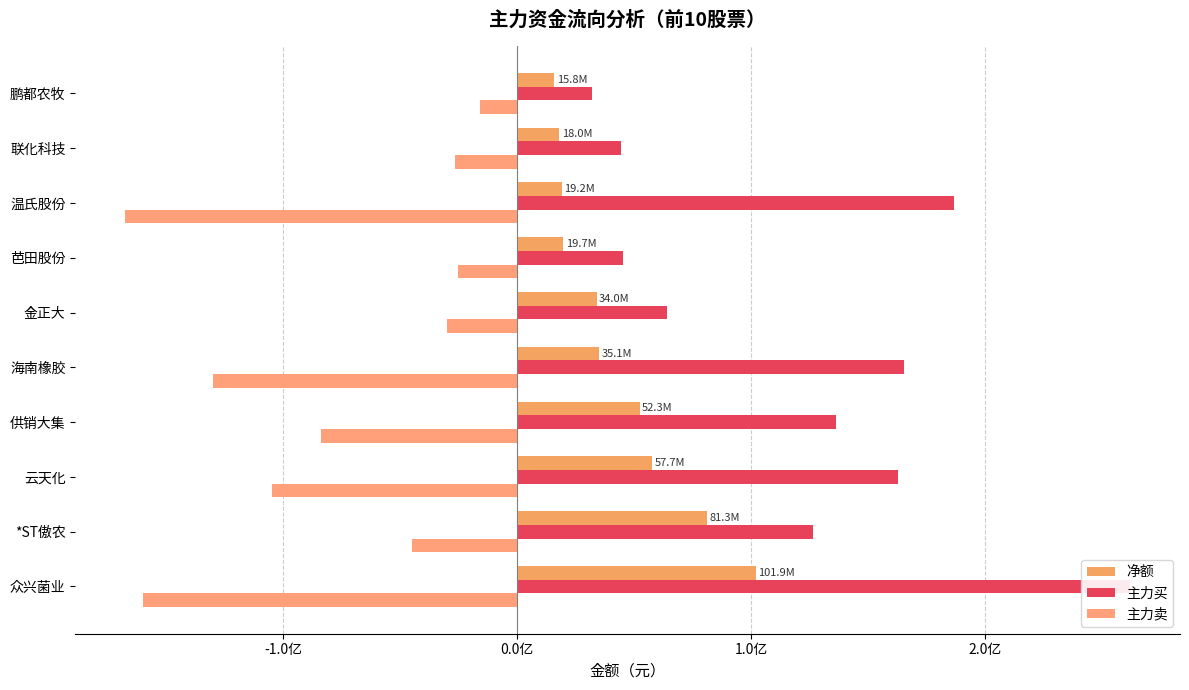

The value of 主力卖 at 海南橡胶 is -190256683. True or false?

False